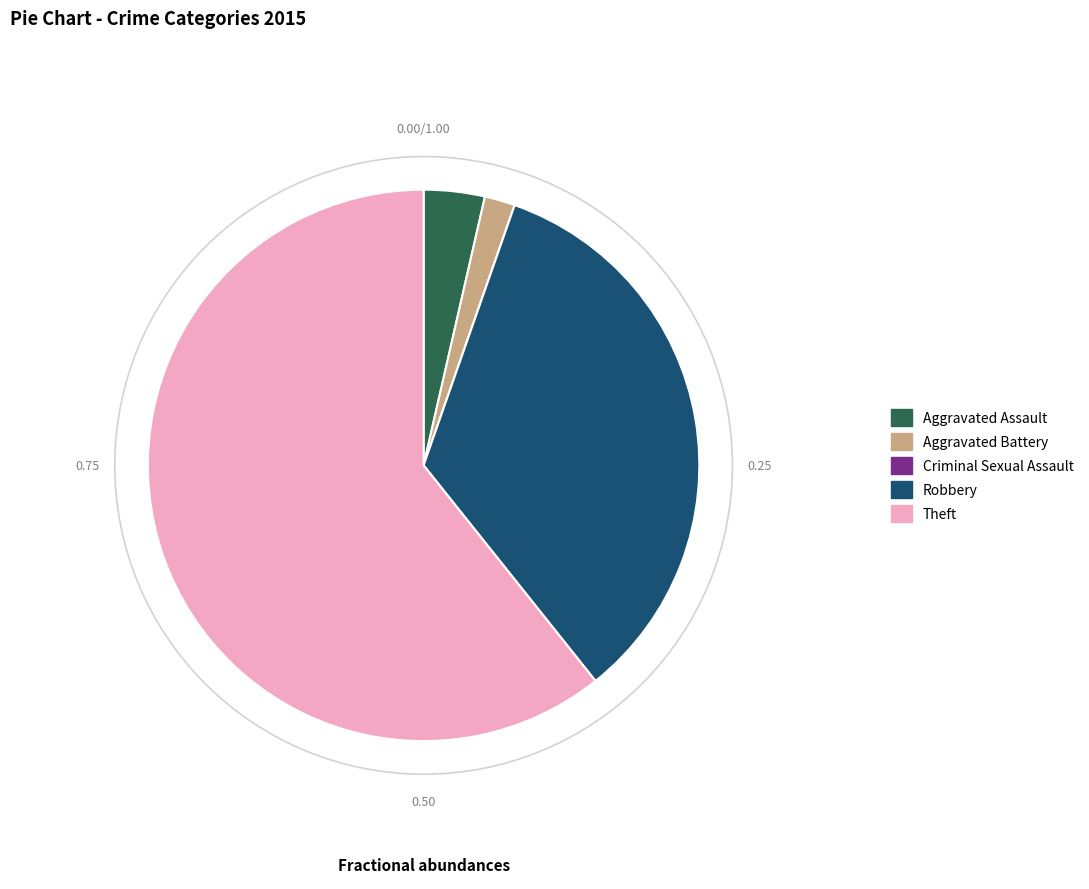

Which slice is the largest?

Theft